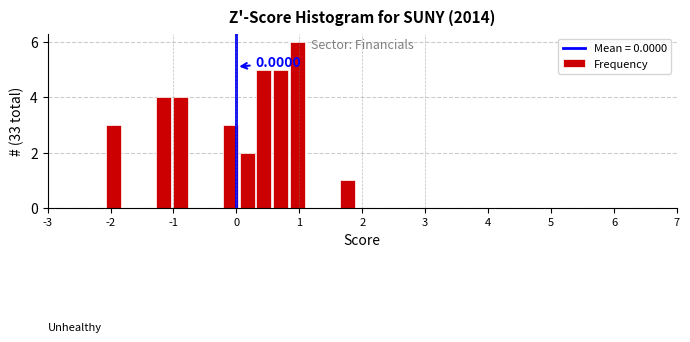

Around what value on the x-axis is the tallest bar? Give the approximate position of its centre, as read against the axis.

1.0